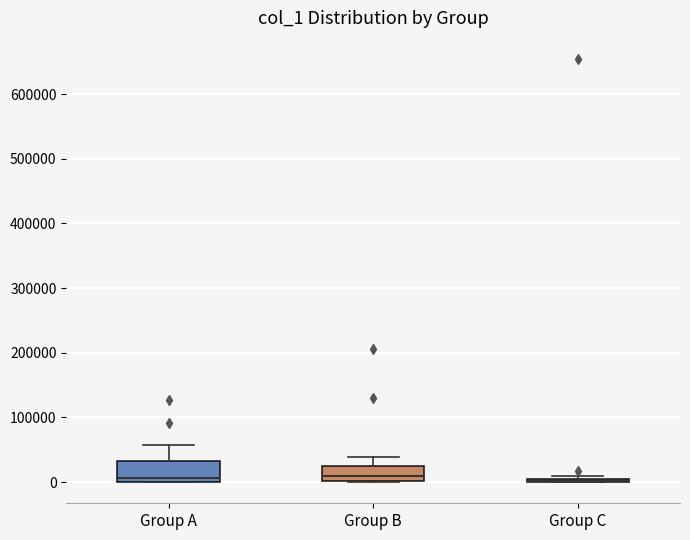

Where is the lower edge of the box for Group A on the y-axis? The values are not printed on the chart, so give them approximately, as read against the axis.

0